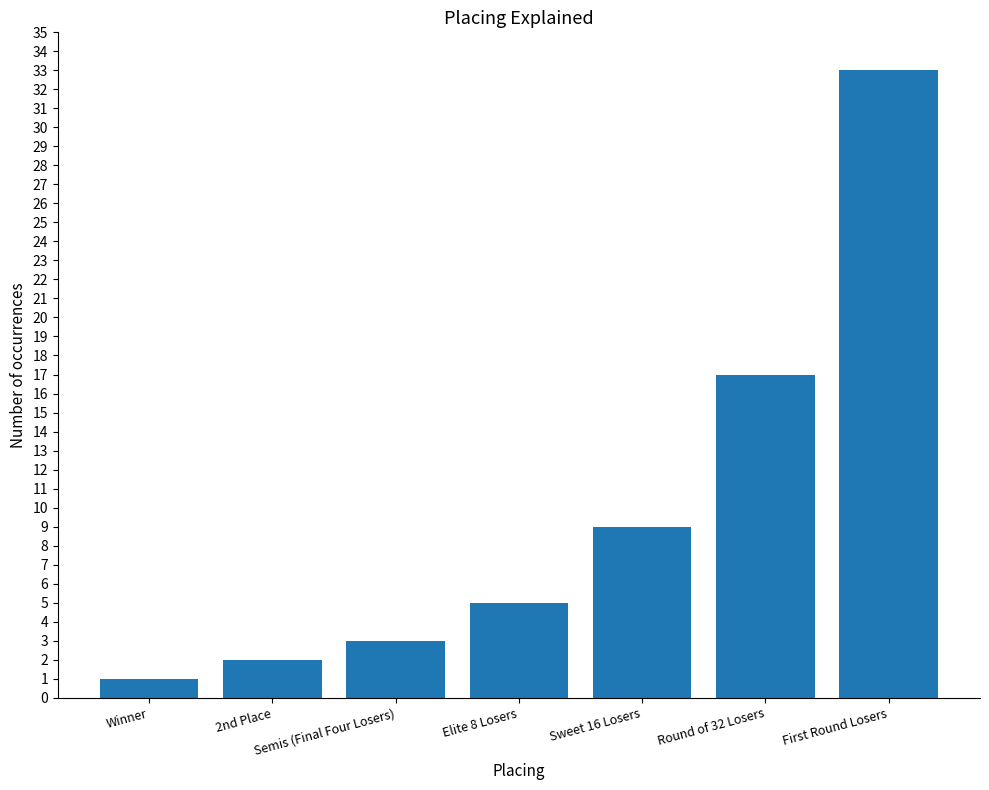

What is the sum of all values?

70